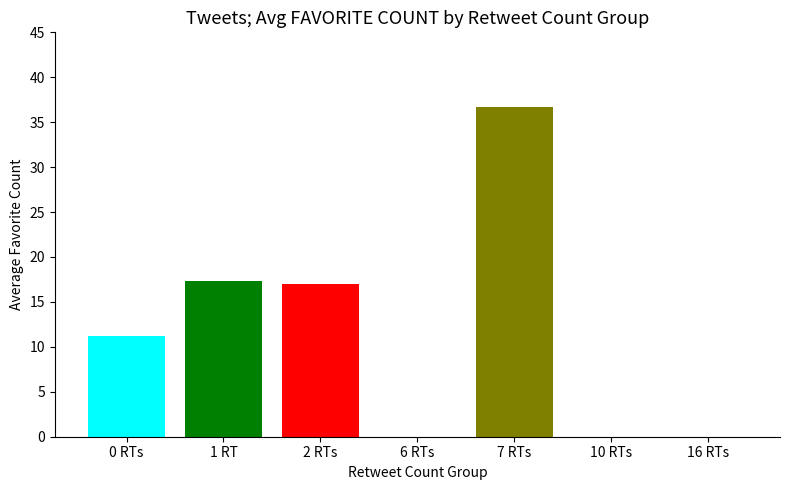

Count the number of data series in this chart.

1